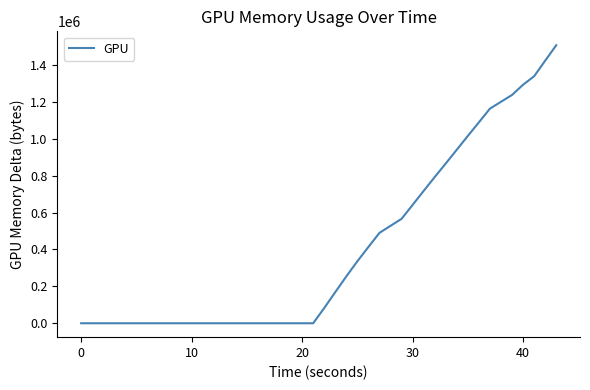

What is the average value?

408448